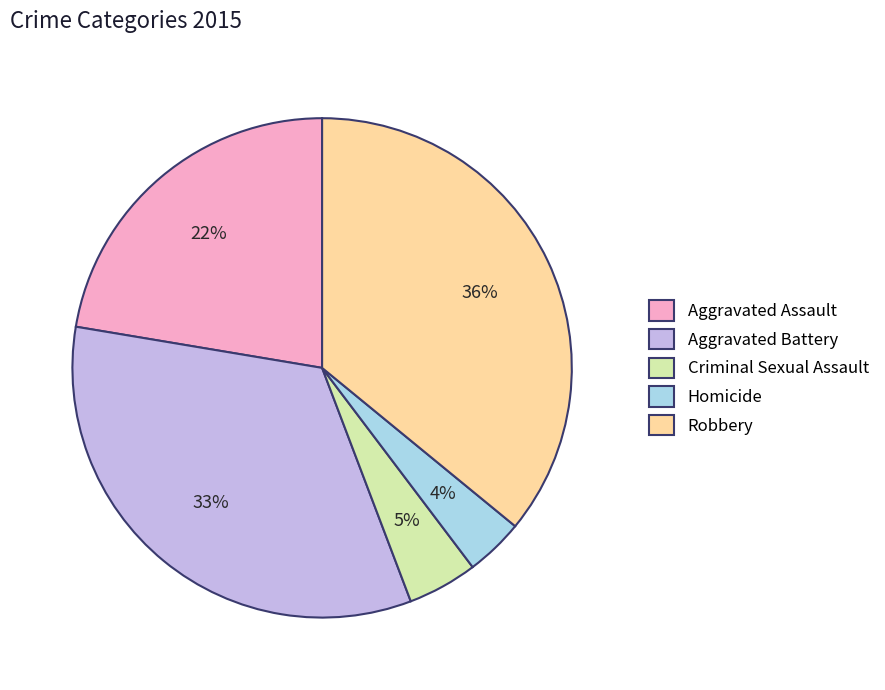

Is there any slice that represents more than half of the pie?

No